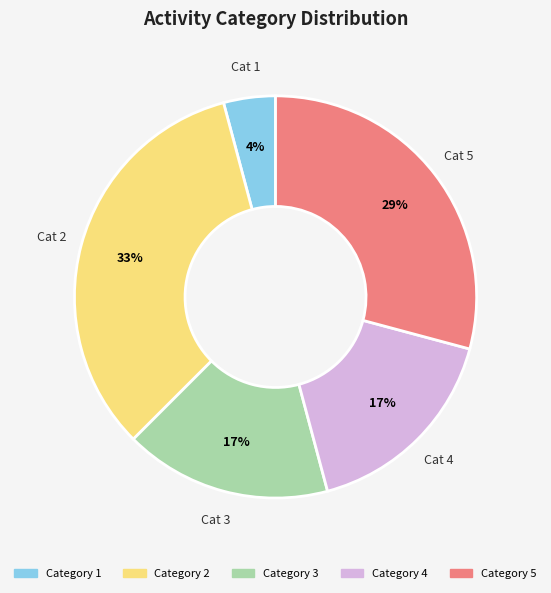

Count the number of slices in the pie.

5